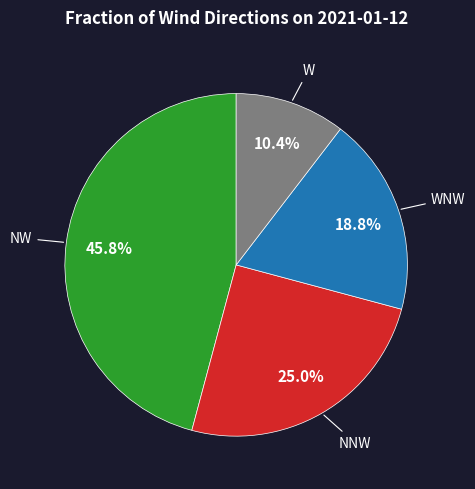

Is W the majority of the pie?

No